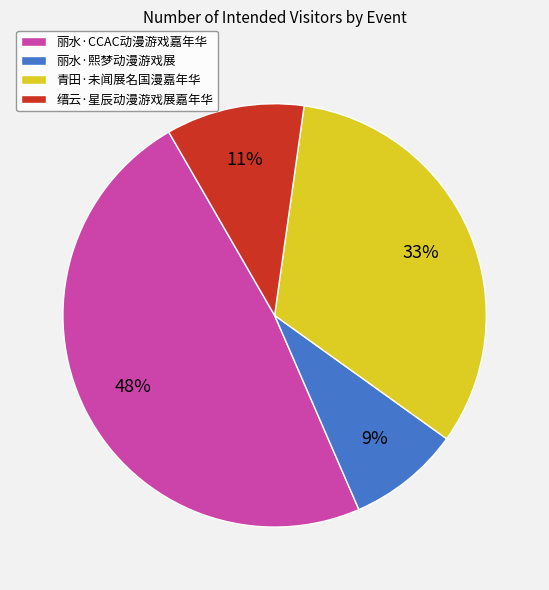

The 丽水·熙梦动漫游戏展 slice represents 9% of the pie. True or false?

True